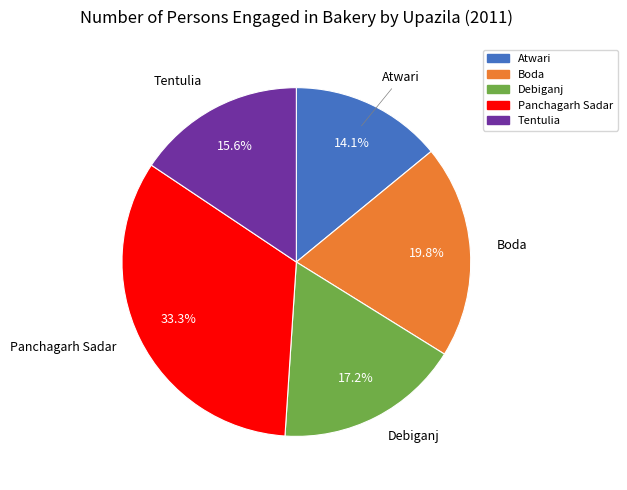

To the nearest percent, what portion does Tentulia represent?

16%